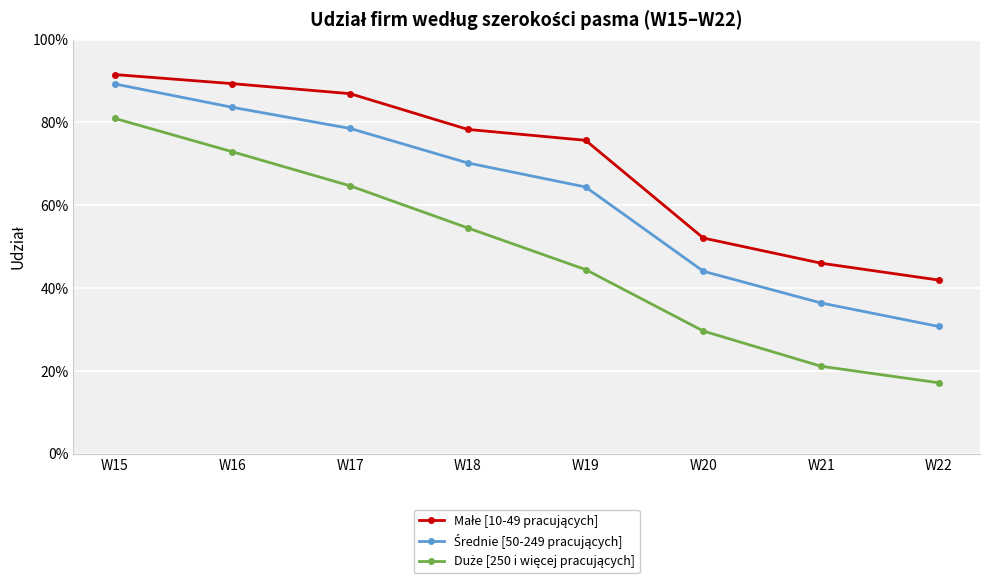

True or false: Średnie [50-249 pracujących] and Małe [10-49 pracujących] intersect in this chart.

False